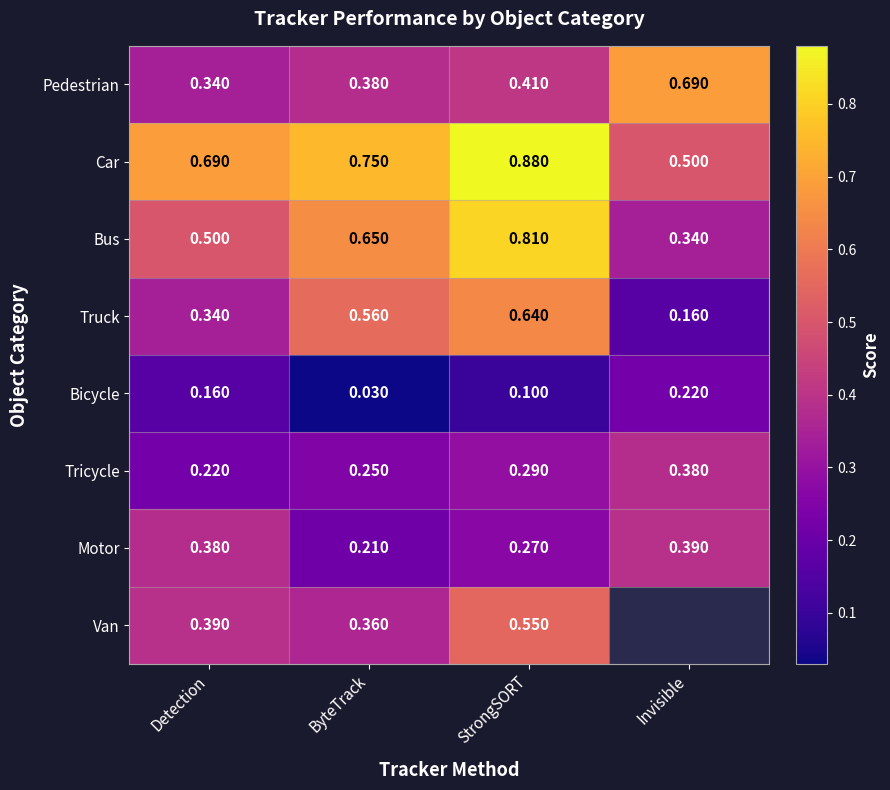

At StrongSORT, list the series in order from largest to smallest.

Car, Bus, Truck, Van, Pedestrian, Tricycle, Motor, Bicycle